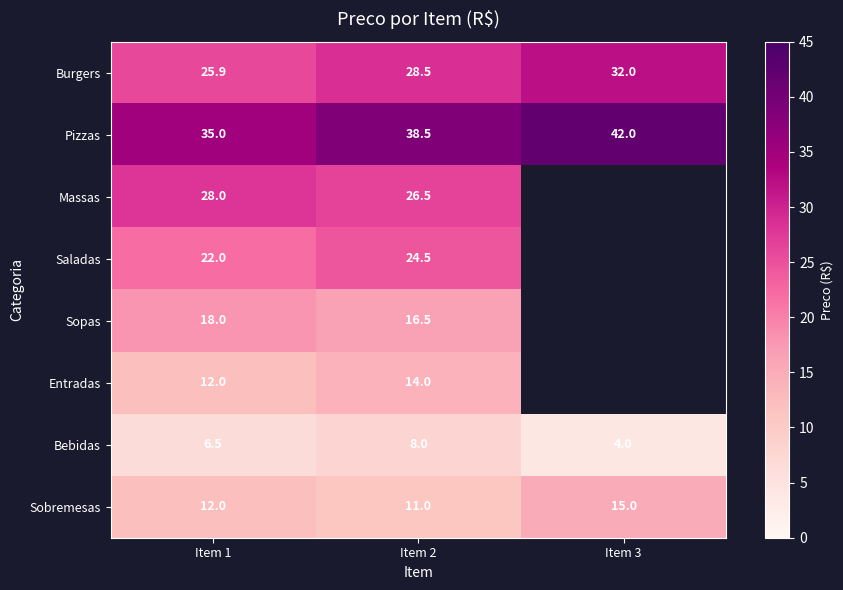

The Burgers series shows 25.9 at Item 1. True or false?

True